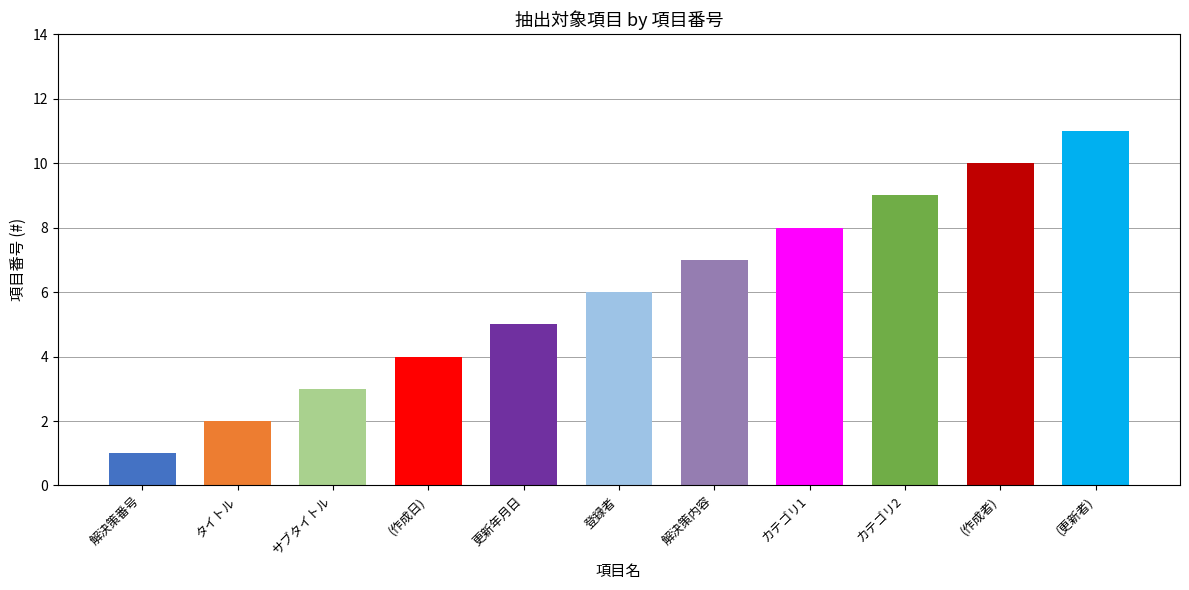

Is it true that the value at タイトル is 3?

False